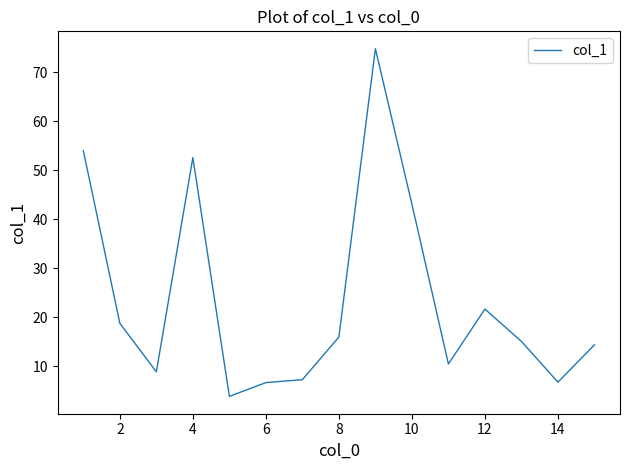

What is the greatest value displayed?

74.8